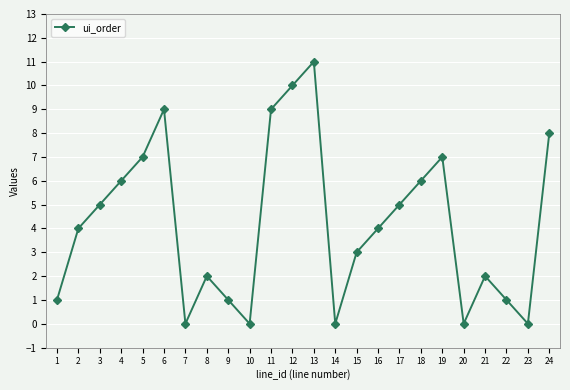

Reading left to right, list all the values displayed in this chart.

1	4	5	6	7	9	0	2	1	0	9	10	11	0	3	4	5	6	7	0	2	1	0	8